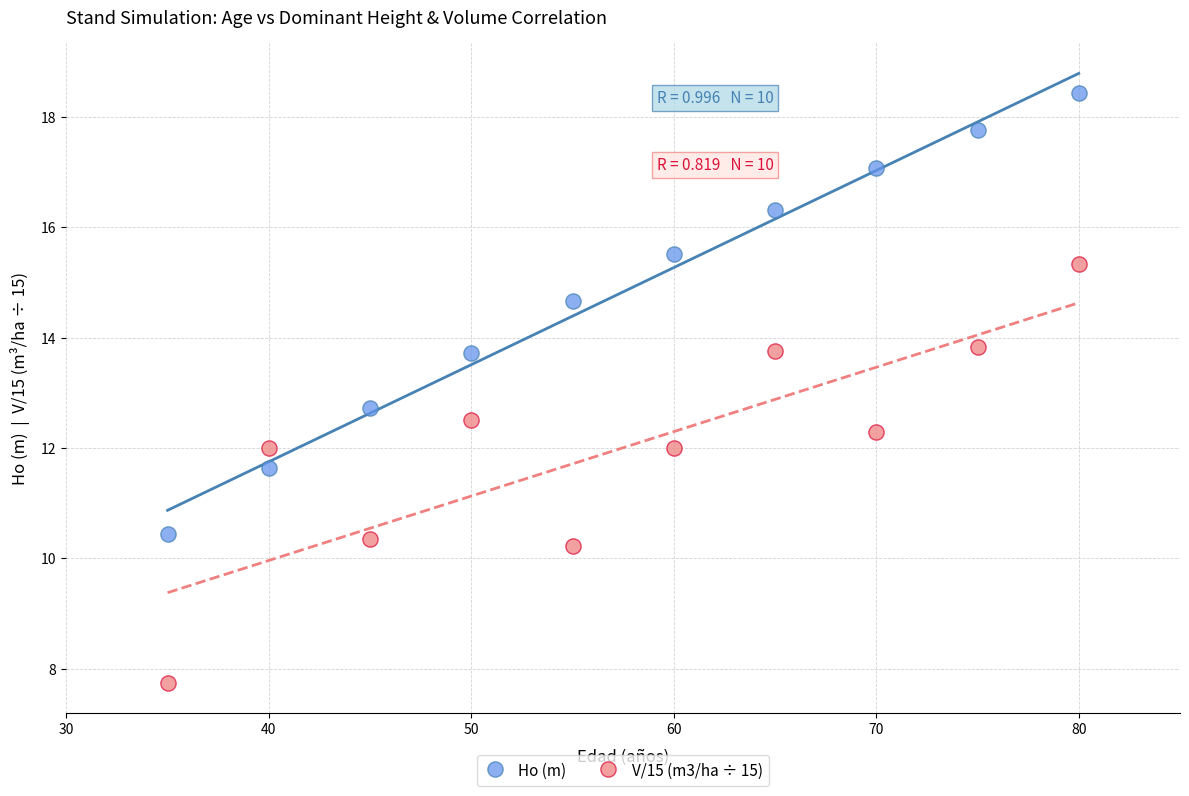

Which series has the largest Y range (max minus min)?

Ho (m)